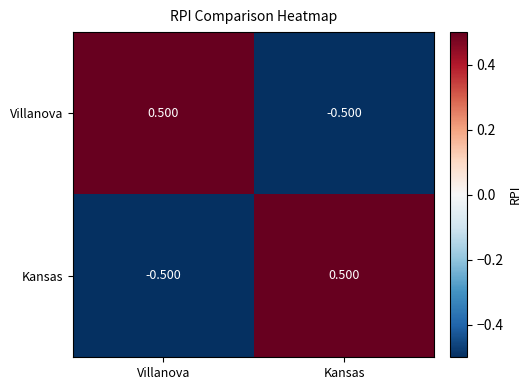

At how many categories does at least one series exceed 0?

2